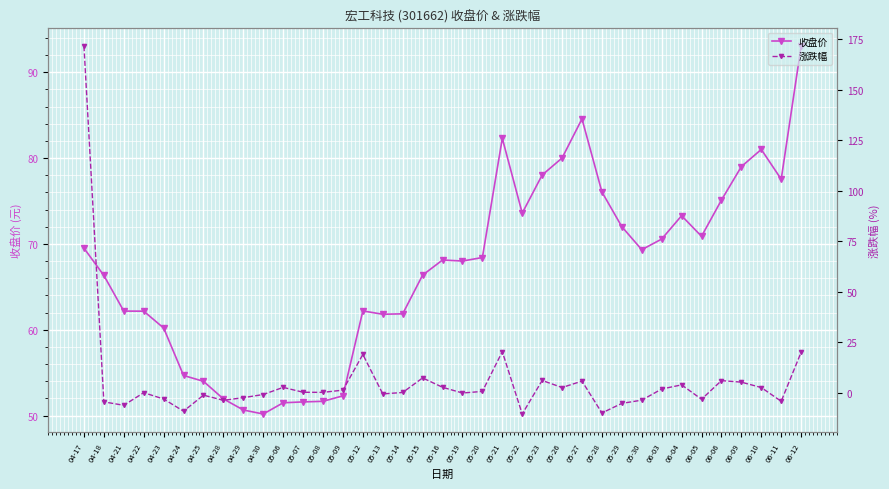

Reading left to right, extract all data points from this chart.

收盘价: 69.5	66.3	62.2	62.2	60.2	54.7	54.0	52.0	50.7	50.2	51.5	51.6	51.7	52.3	62.2	61.8	61.9	66.4	68.1	68.0	68.4	82.3	73.6	78.0	80.0	84.6	76.1	72.0	69.3	70.6	73.3	70.9	75.1	79.0	81.0	77.5	93.0
涨跌幅: 171.5	-4.6	-6.3	-0.0	-3.1	-9.2	-1.2	-3.8	-2.5	-0.9	2.6	0.2	0.1	1.2	18.9	-0.6	0.1	7.3	2.6	-0.2	0.6	20.3	-10.6	6.0	2.5	5.7	-10.1	-5.3	-3.7	1.8	3.9	-3.3	6.0	5.2	2.5	-4.3	20.0